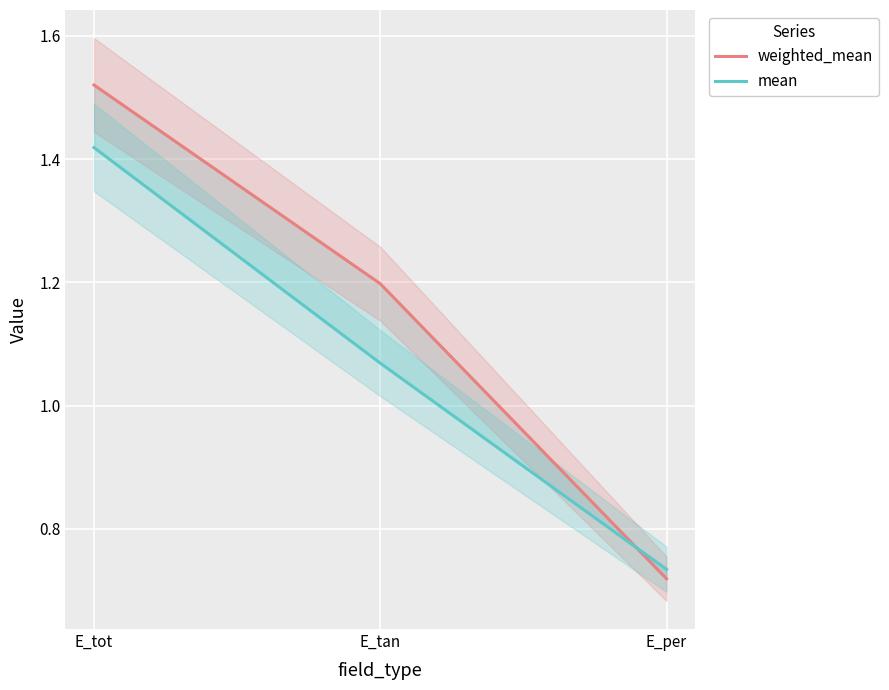

What is the total value across all series at E_tan?

2.3